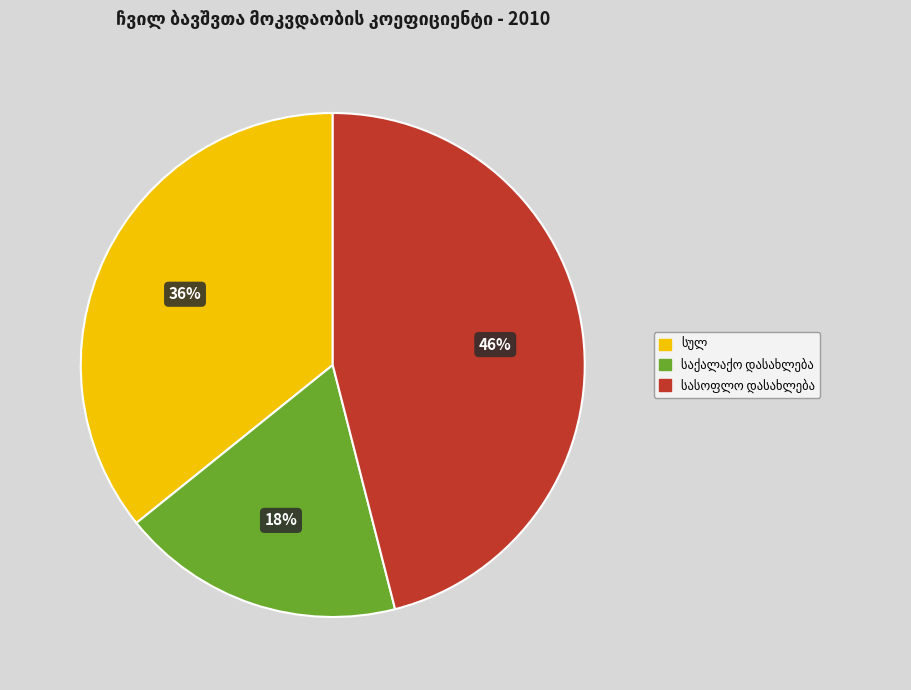

To the nearest percent, what is the difference between the largest and smallest slice percentages?

28%